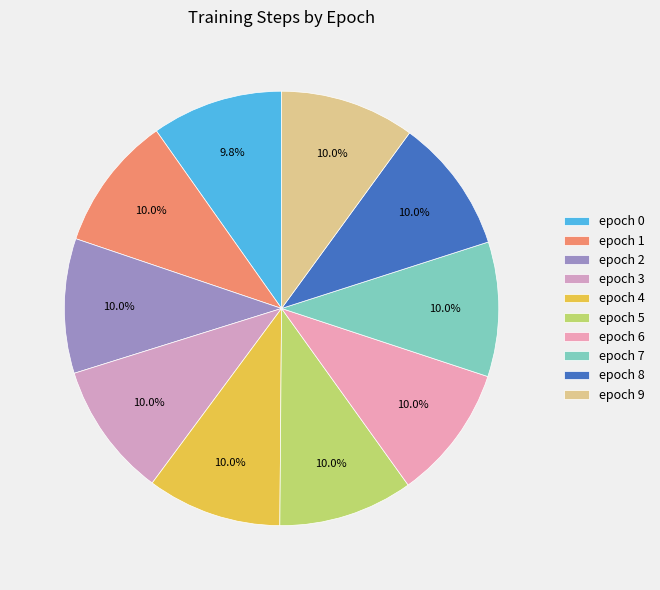

Do epoch 1 and epoch 0 together represent more than half of the pie?

No